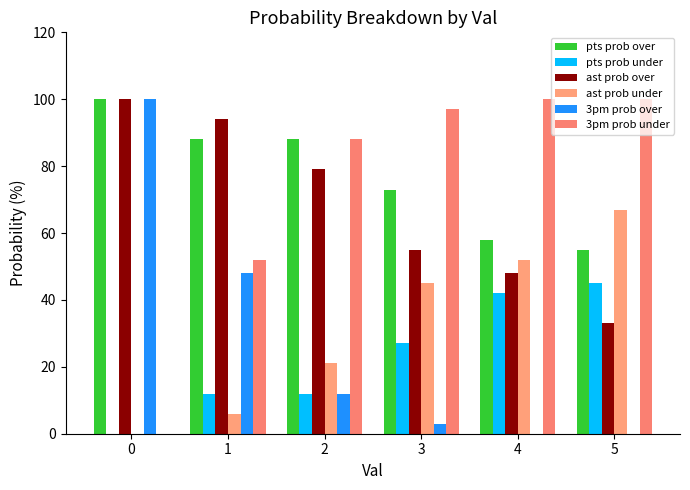

Are the bars horizontal?

No